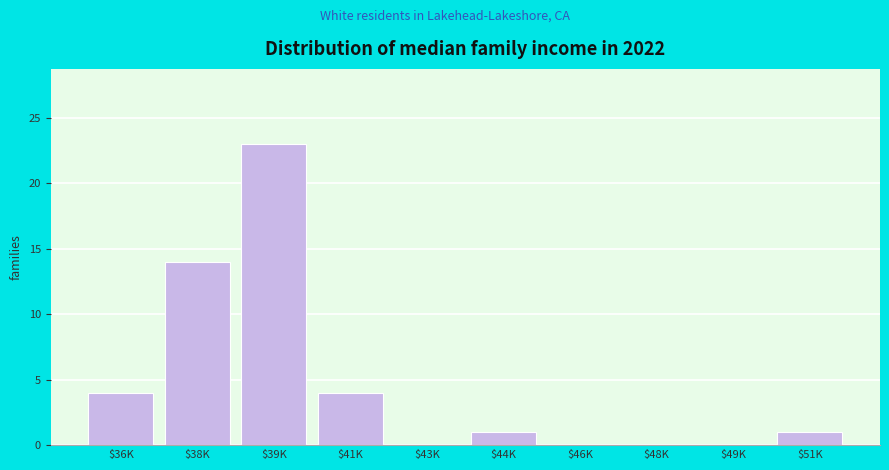

Is it true that the value at $36K is 6?

False